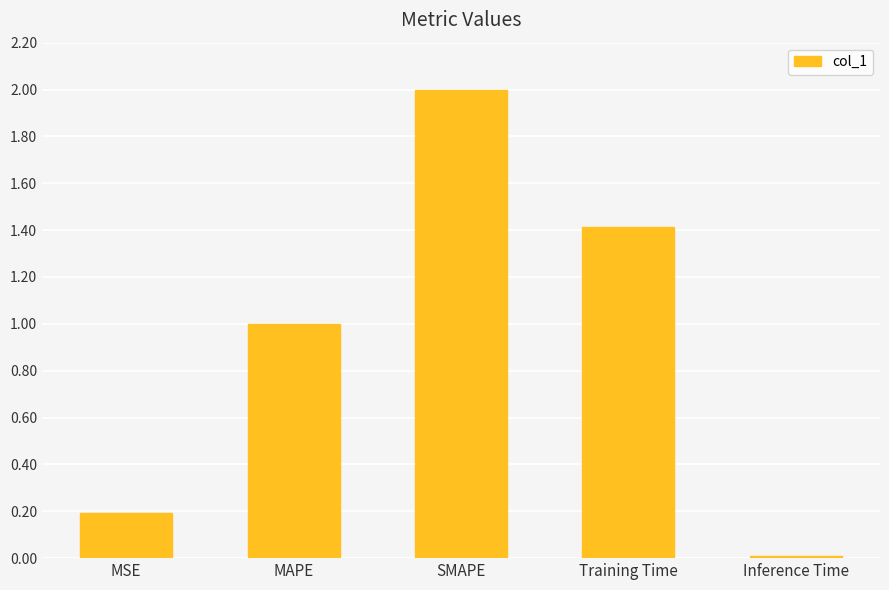

Between MAPE and Inference Time, which is larger?

MAPE